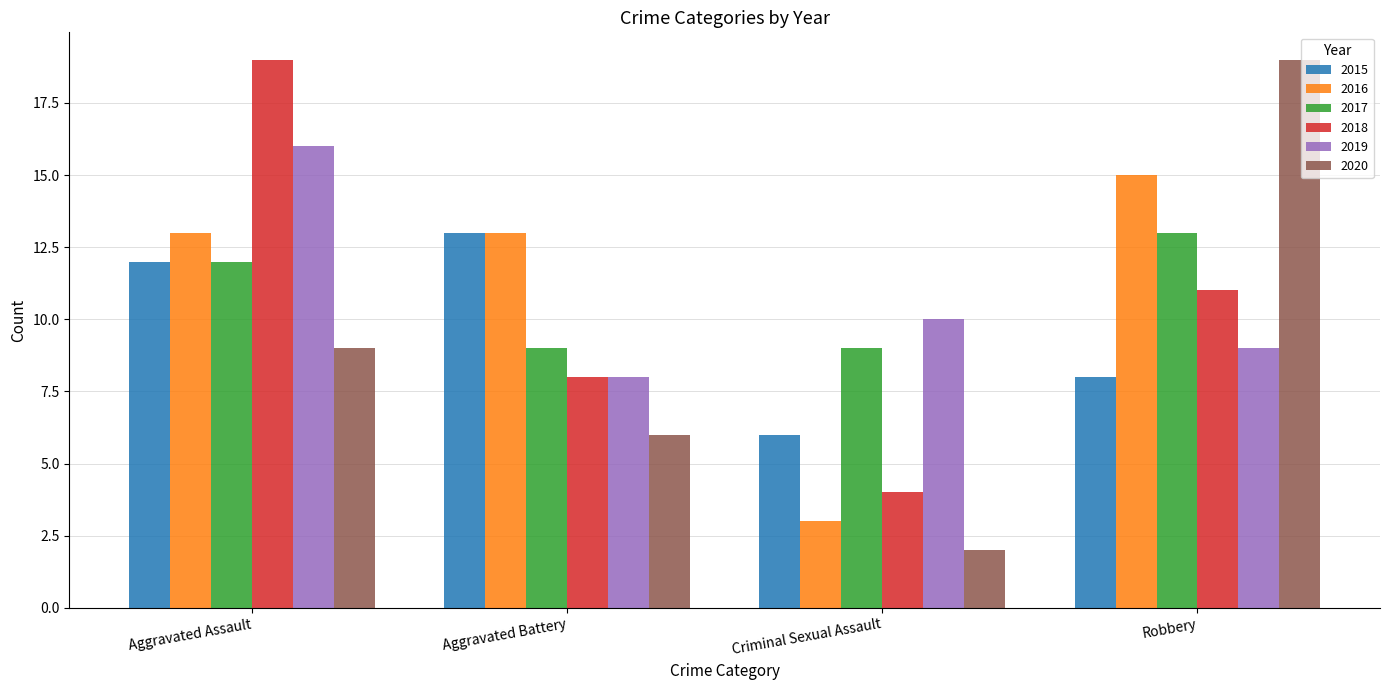

Reading left to right, list all the values displayed in this chart.

2015: Aggravated Assault=12	Aggravated Battery=13	Criminal Sexual Assault=6	Robbery=8
2016: Aggravated Assault=13	Aggravated Battery=13	Criminal Sexual Assault=3	Robbery=15
2017: Aggravated Assault=12	Aggravated Battery=9	Criminal Sexual Assault=9	Robbery=13
2018: Aggravated Assault=19	Aggravated Battery=8	Criminal Sexual Assault=4	Robbery=11
2019: Aggravated Assault=16	Aggravated Battery=8	Criminal Sexual Assault=10	Robbery=9
2020: Aggravated Assault=9	Aggravated Battery=6	Criminal Sexual Assault=2	Robbery=19